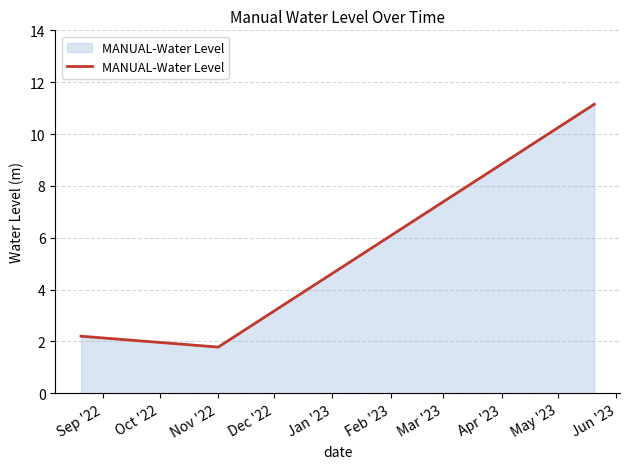

Reading left to right, extract all data points from this chart.

2.2	1.8	11.1